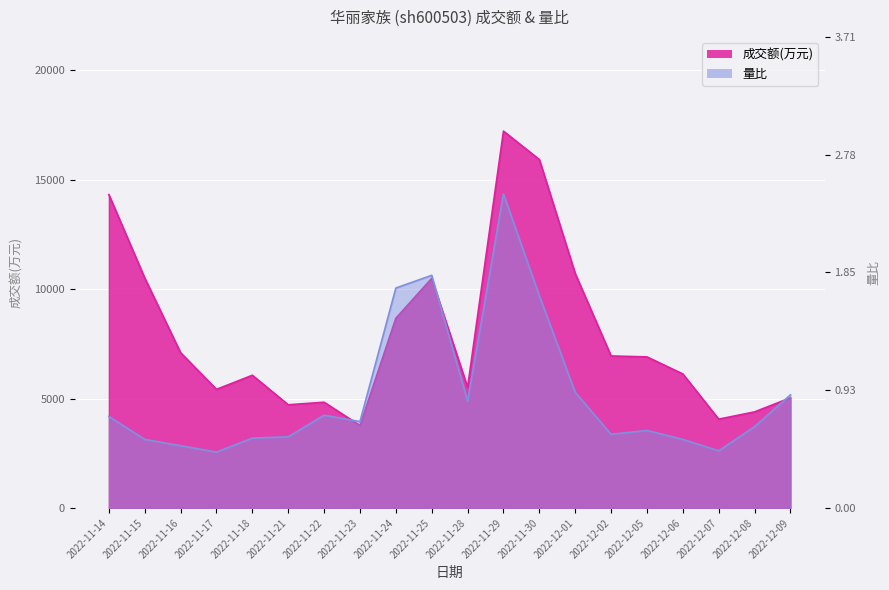

Which series has the largest total across all categories?

成交额(万元)